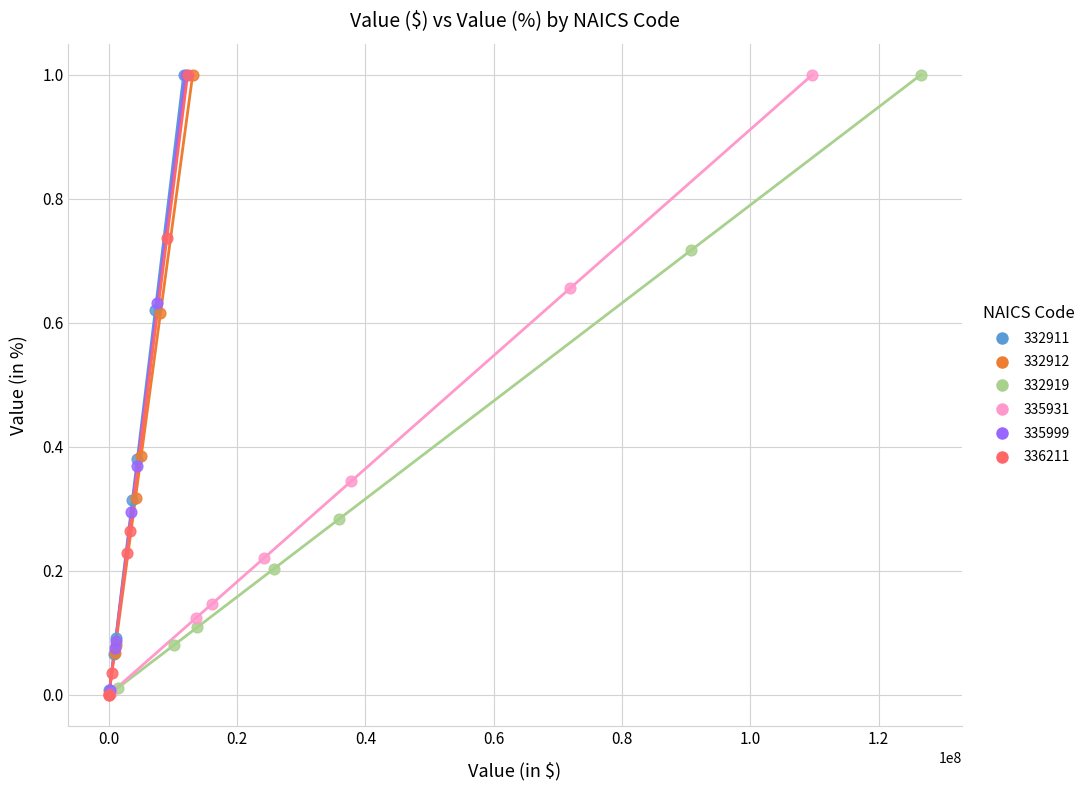

Which series has the largest Y range (max minus min)?

336211